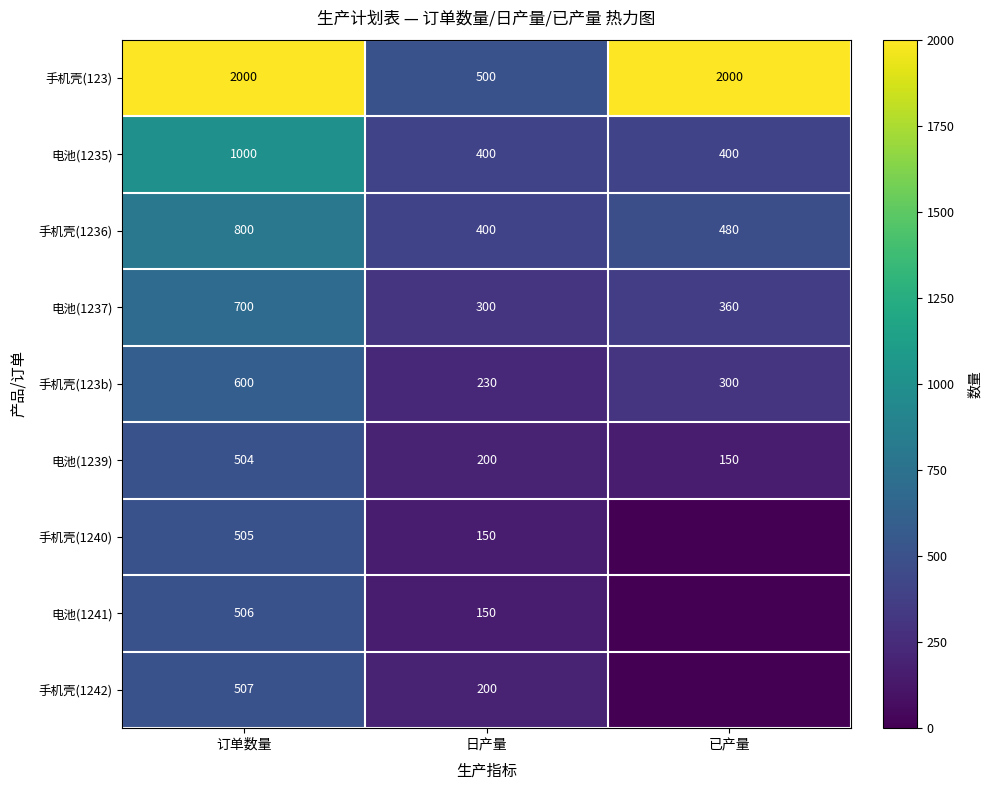

What is the sum of the 手机壳(1240) values at 日产量 and 订单数量?

655